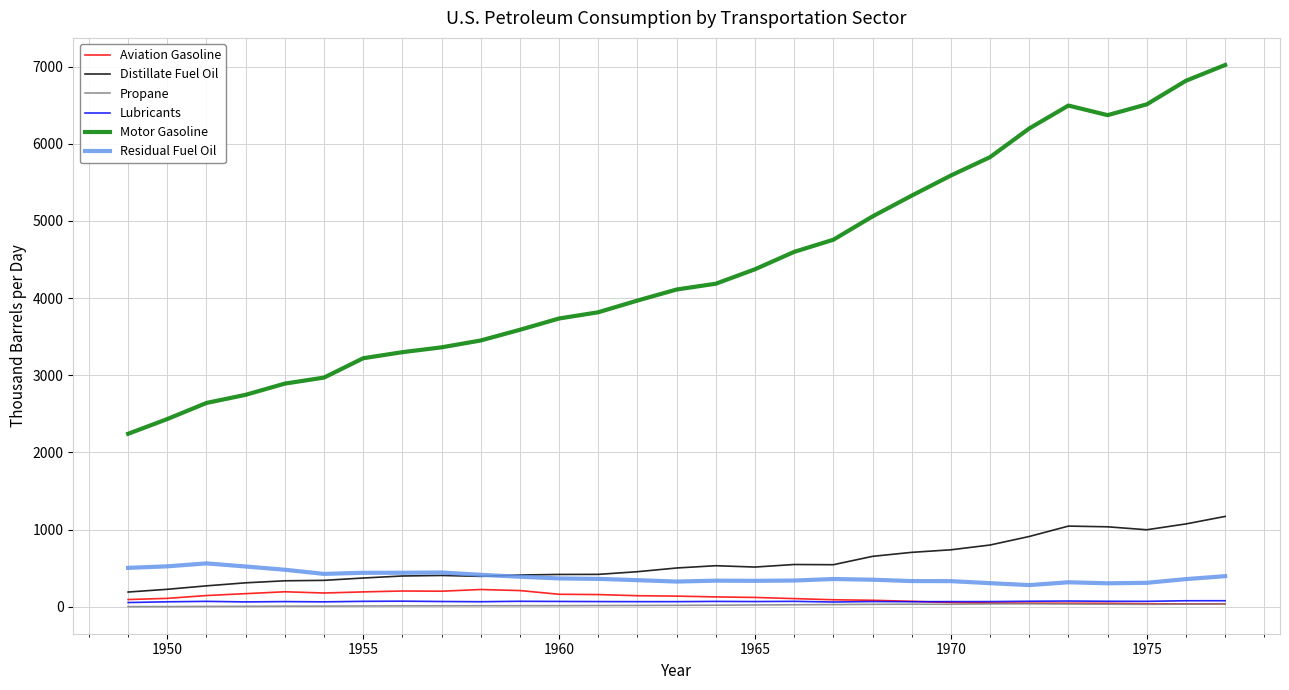

Which series has the widest spread of values?

Motor Gasoline